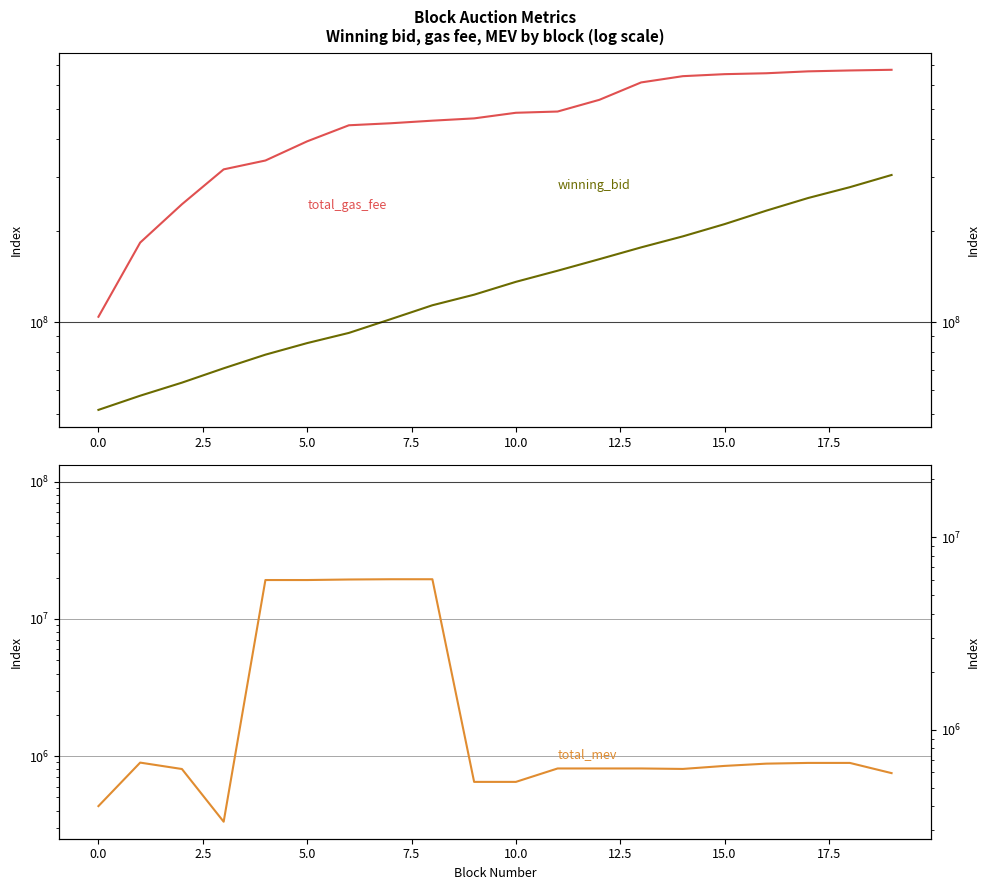

What is the label of the 18th point from the left?

17